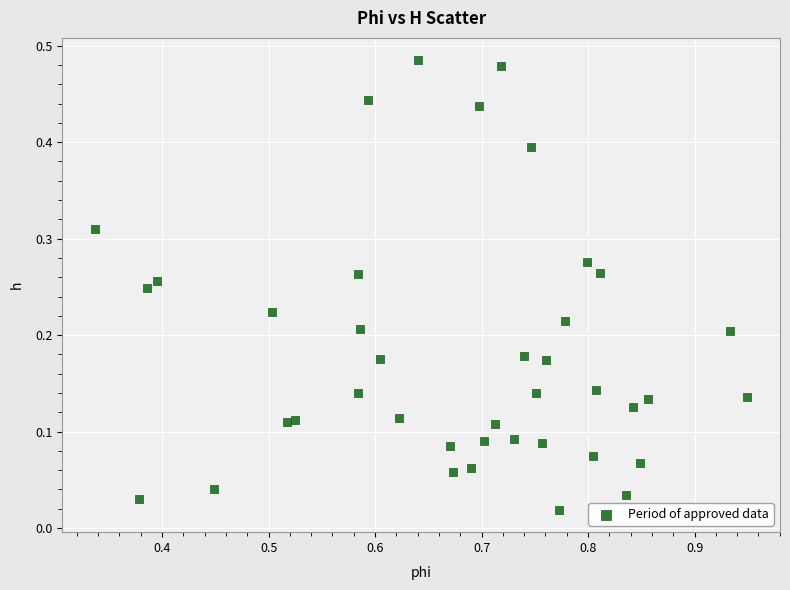

What is the range of X values (max minus min)?

0.6